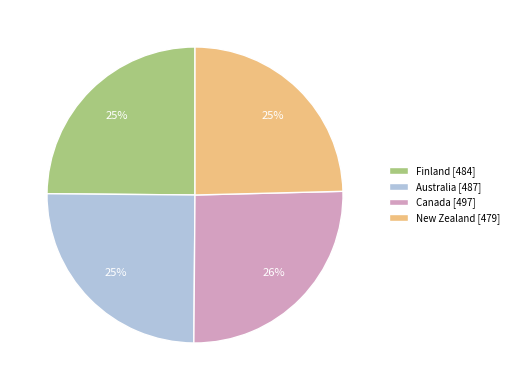

Is it true that Australia is 25% of the pie?

True